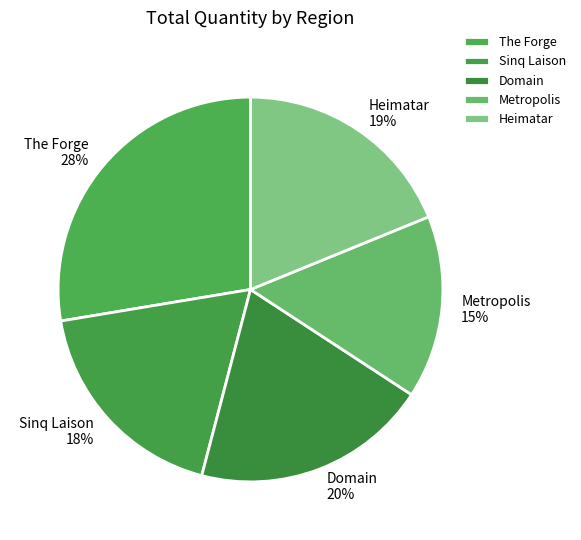

What is the smallest slice in the pie chart?

Metropolis